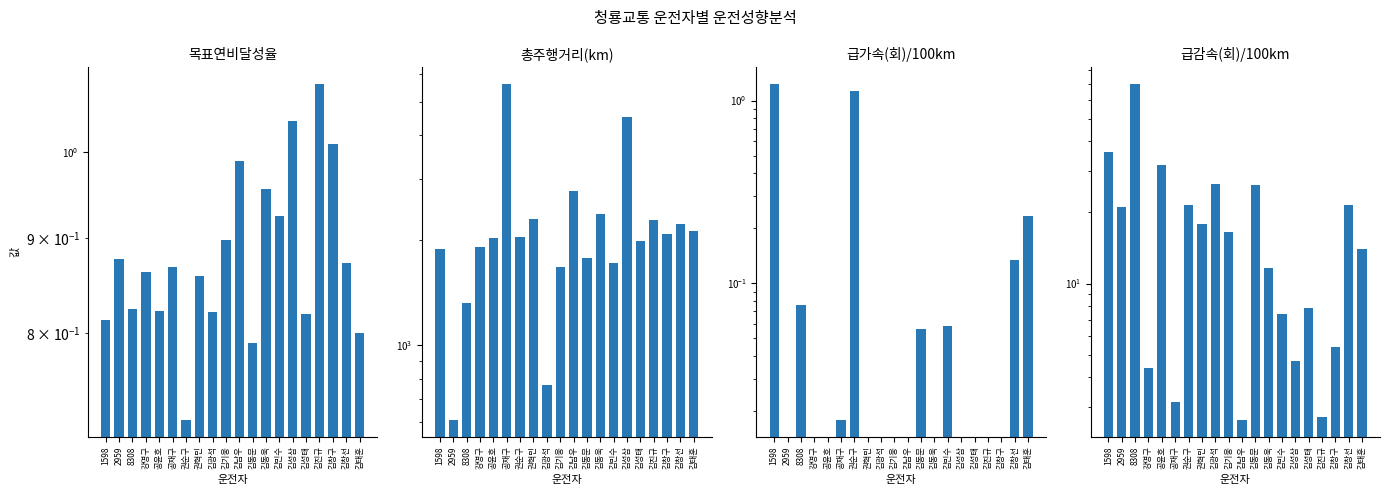

What position from the left is 김기웅?

10